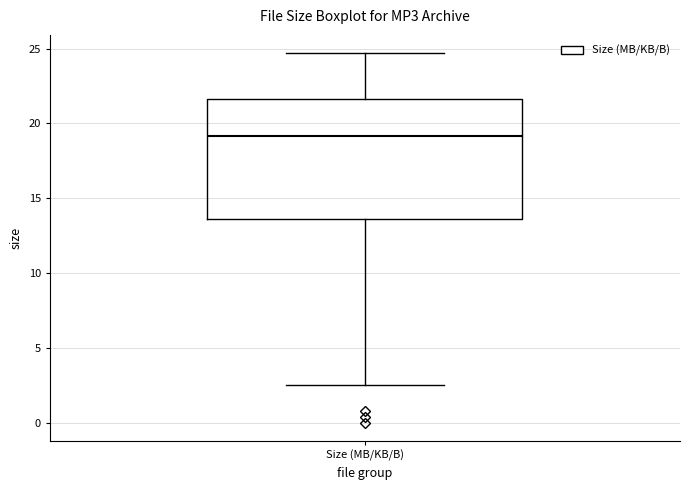

Transcribe this box plot: give where the median line is, the range the box spans, and where the two whiskers end, as read against the y-axis. The values are not printed on the chart, so give them approximately, as read against the axis.

median 19.0, box 13.5 to 21.5, whiskers 2.5 to 24.5